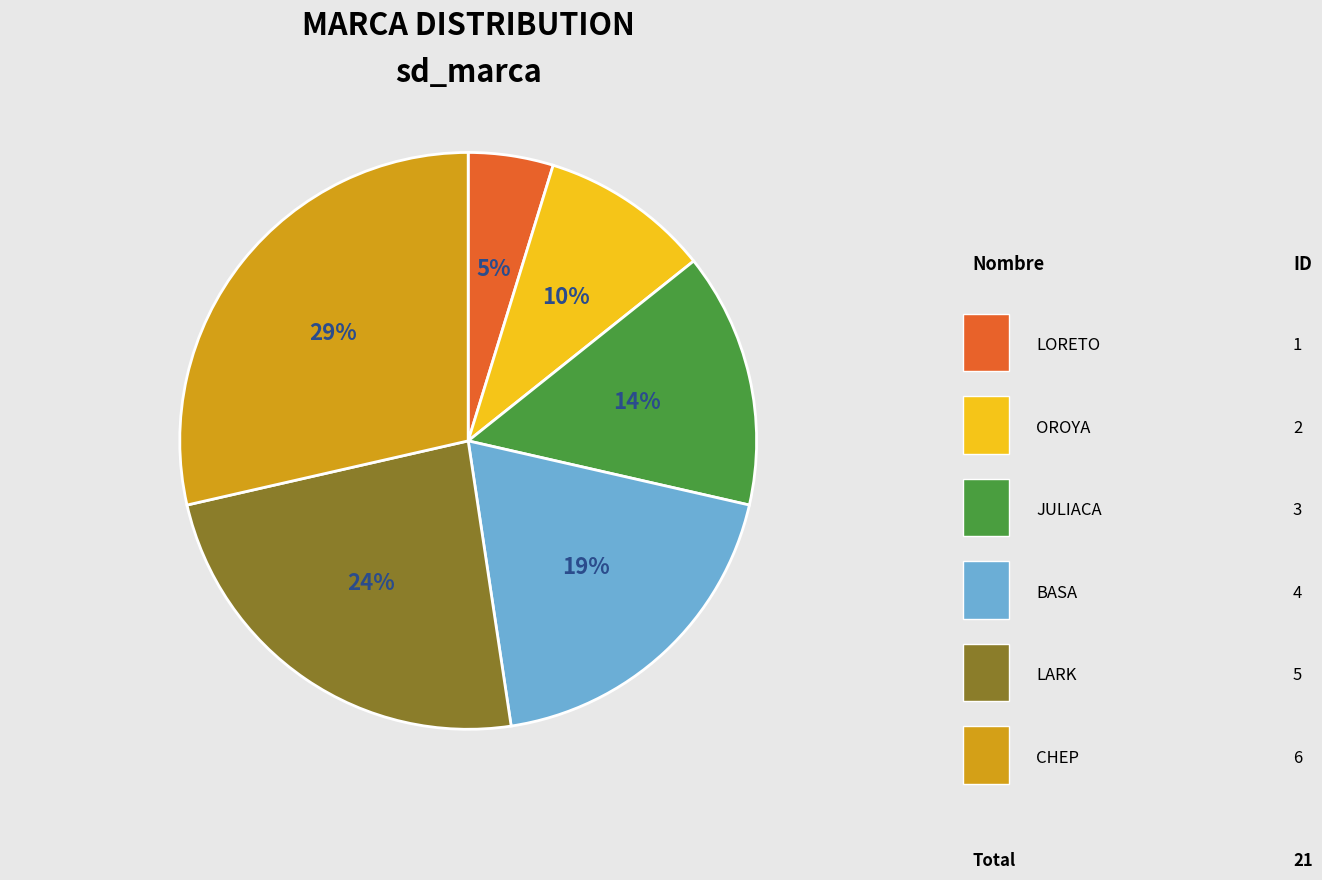

Which slice is the largest?

CHEP